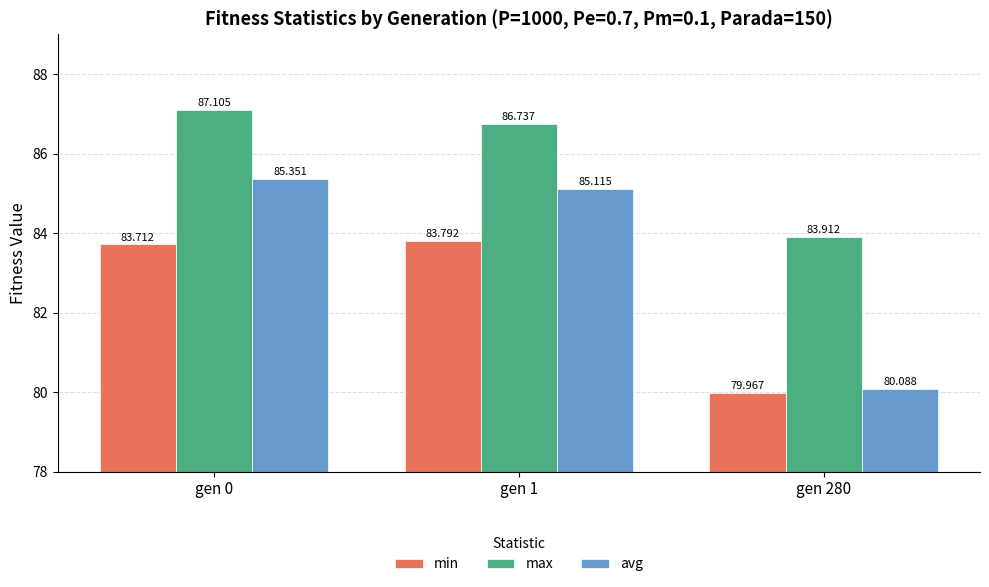

How many values in the min series exceed 83?

2